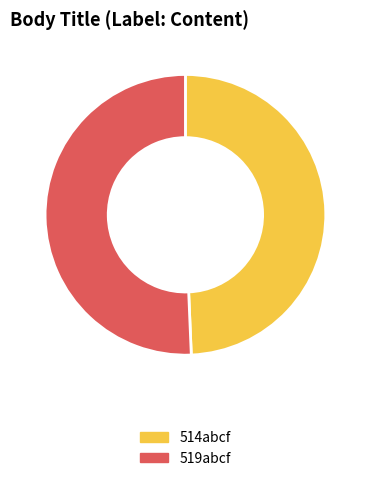

Is the sum of 514abcf and 519abcf greater than half?

Yes